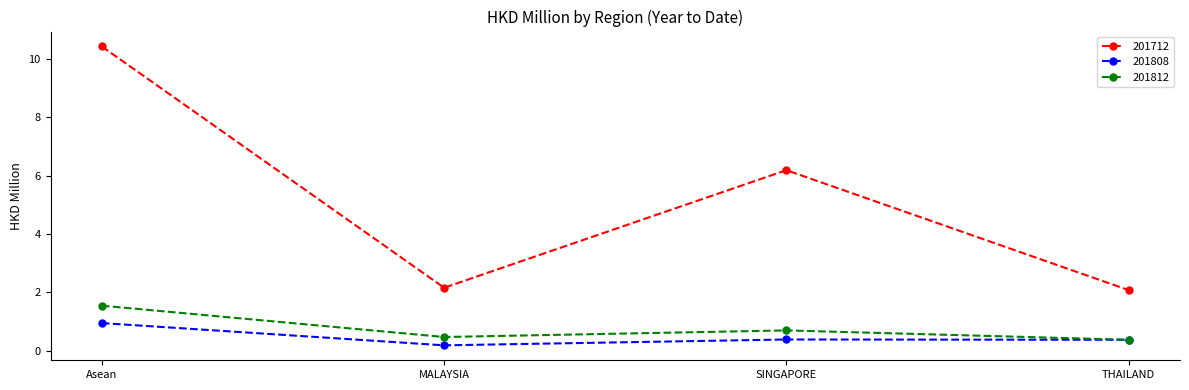

How many lines are shown in the chart?

3